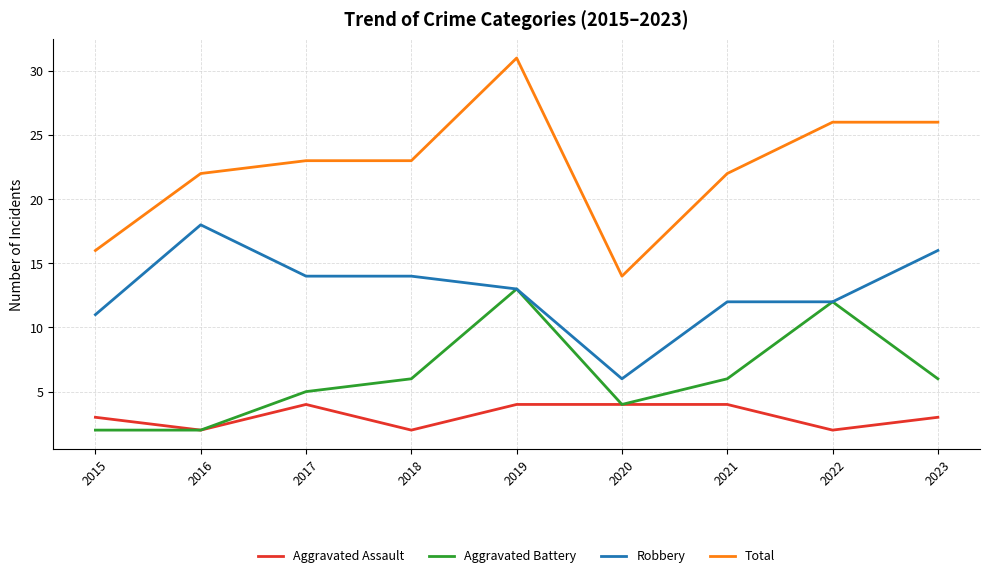

What value does the Total series have at 2018?

23